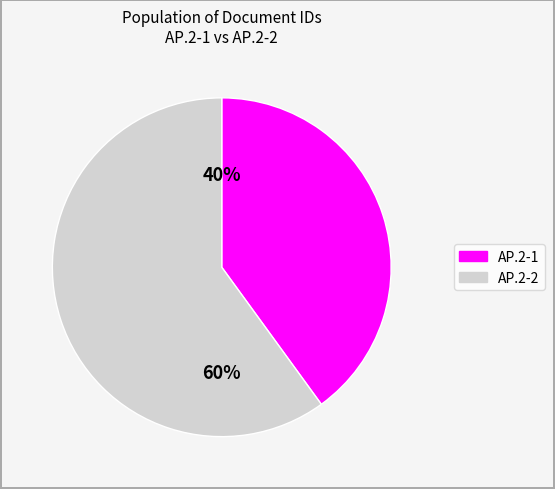

Approximately how many times larger is the value at АР.2-2 compared to АР.2-1?

1.5